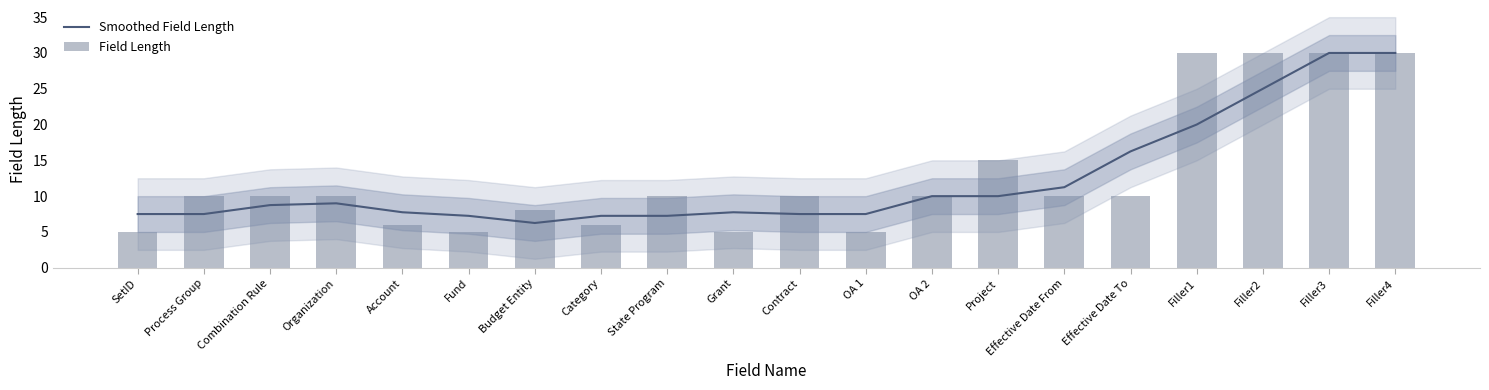

Reading left to right, what are all the values shown in this chart?

Smoothed Field Length: 7.5	7.5	8.8	9.0	7.8	7.2	6.2	7.2	7.2	7.8	7.5	7.5	10.0	10.0	11.2	16.2	20.0	25.0	30.0	30.0
Field Length: 5.0	10.0	10.0	10.0	6.0	5.0	8.0	6.0	10.0	5.0	10.0	5.0	10.0	15.0	10.0	10.0	30.0	30.0	30.0	30.0